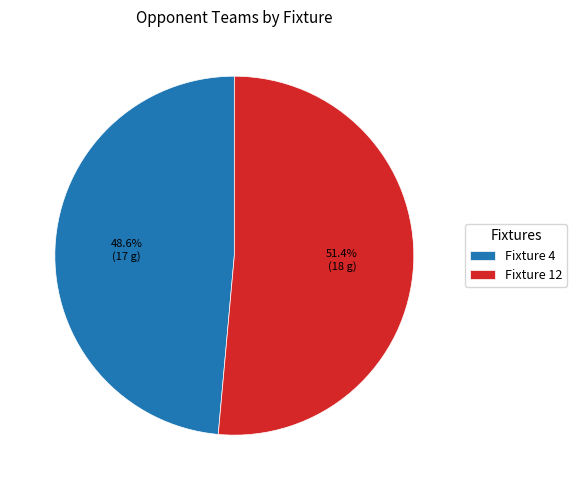

What percentage is the Fixture 4 slice, to the nearest percent?

49%